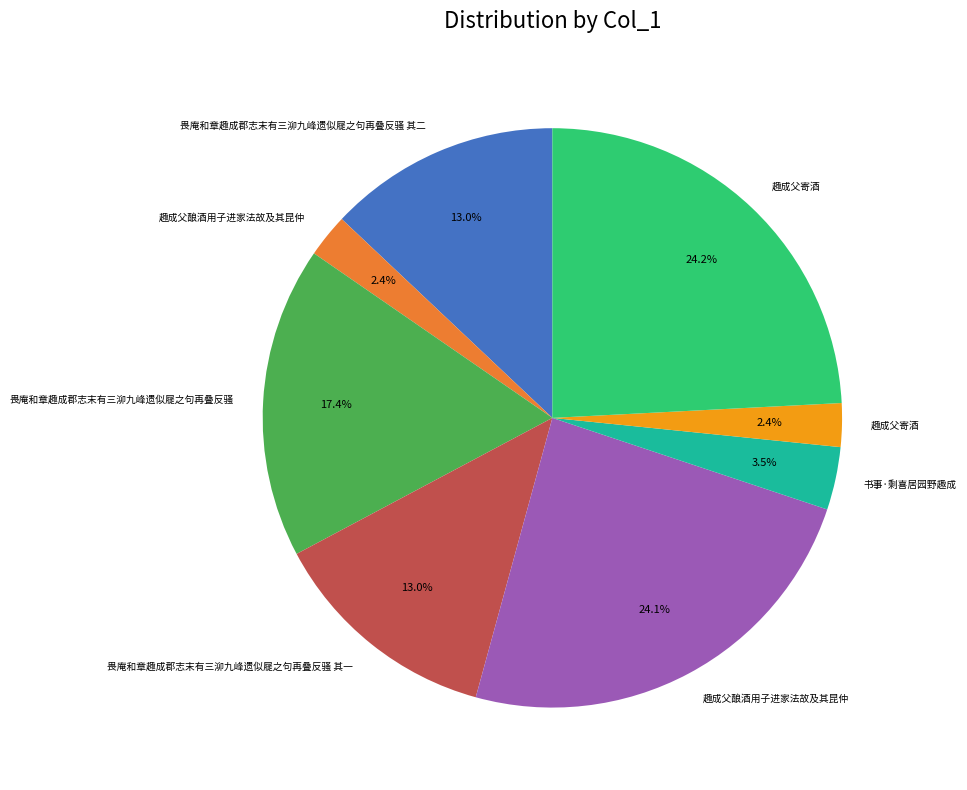

Is there any slice that represents more than half of the pie?

No